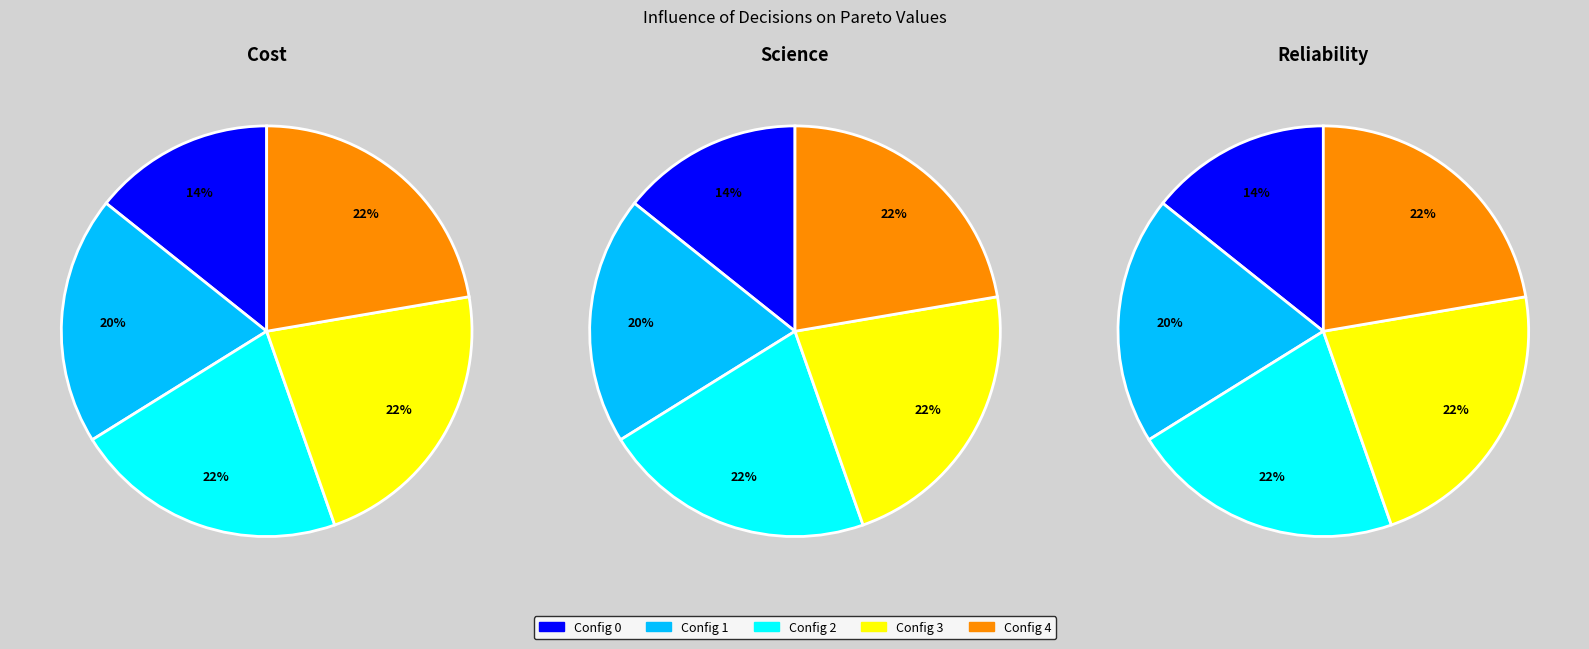

How many segments does this pie chart have?

5